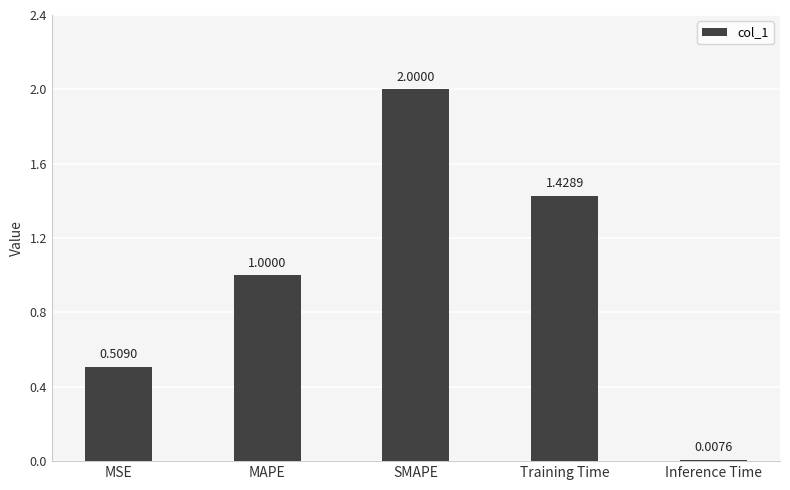

What is the label of the 3rd bar from the left?

SMAPE